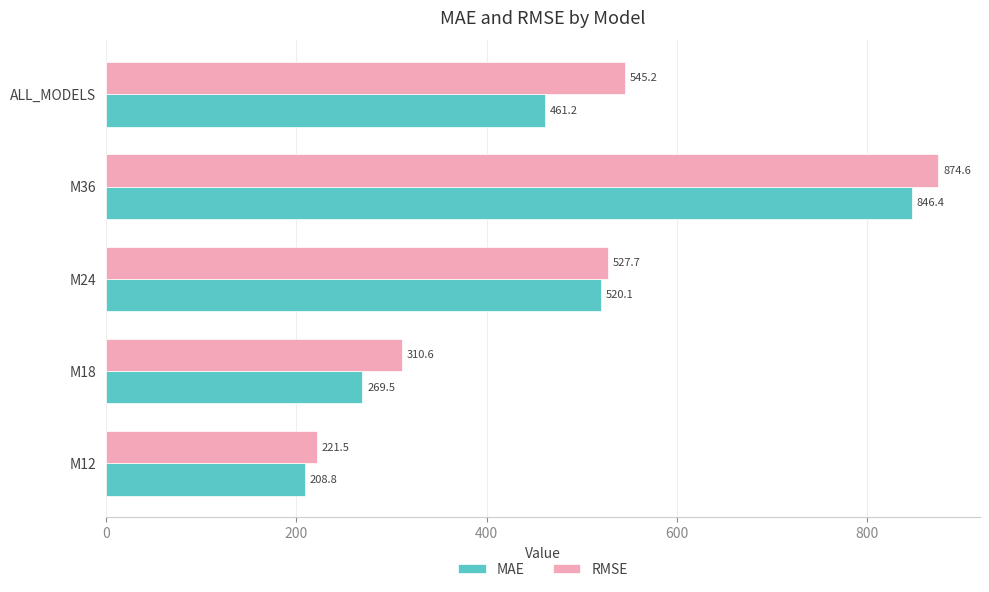

Is it true that RMSE equals 154.9 at M12?

False